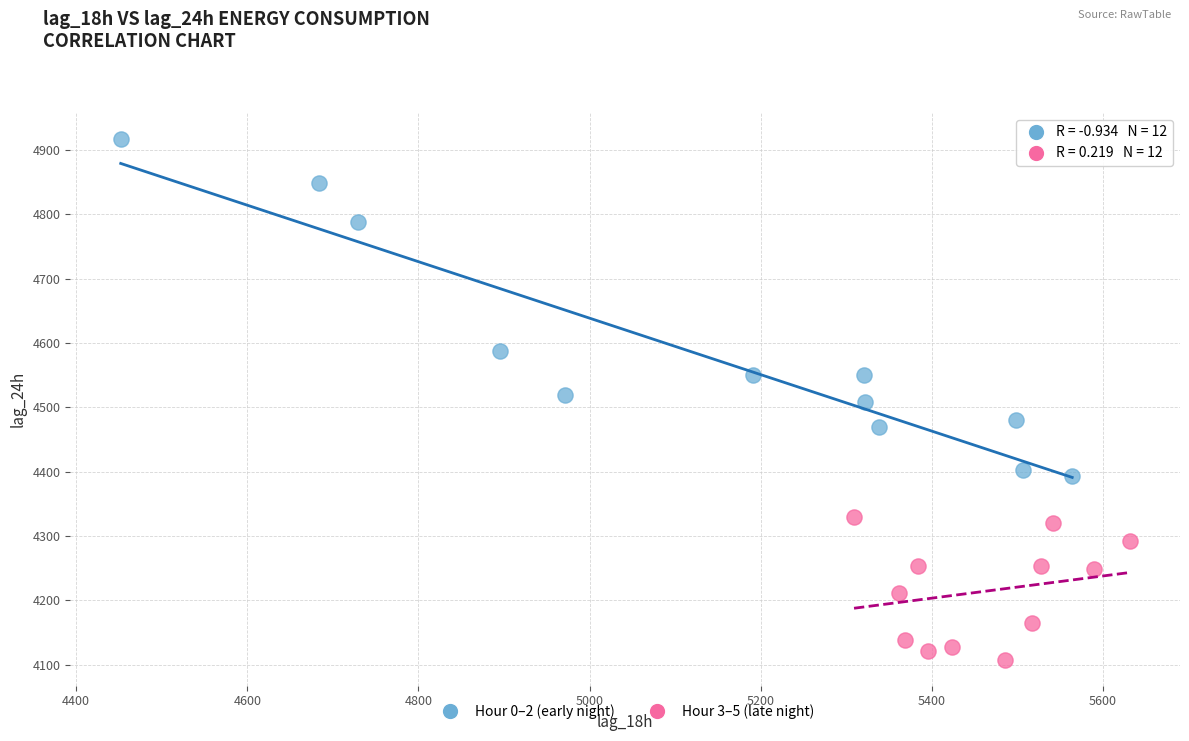

Which series reaches the minimum Y coordinate?

Hour 3–5 (late night)